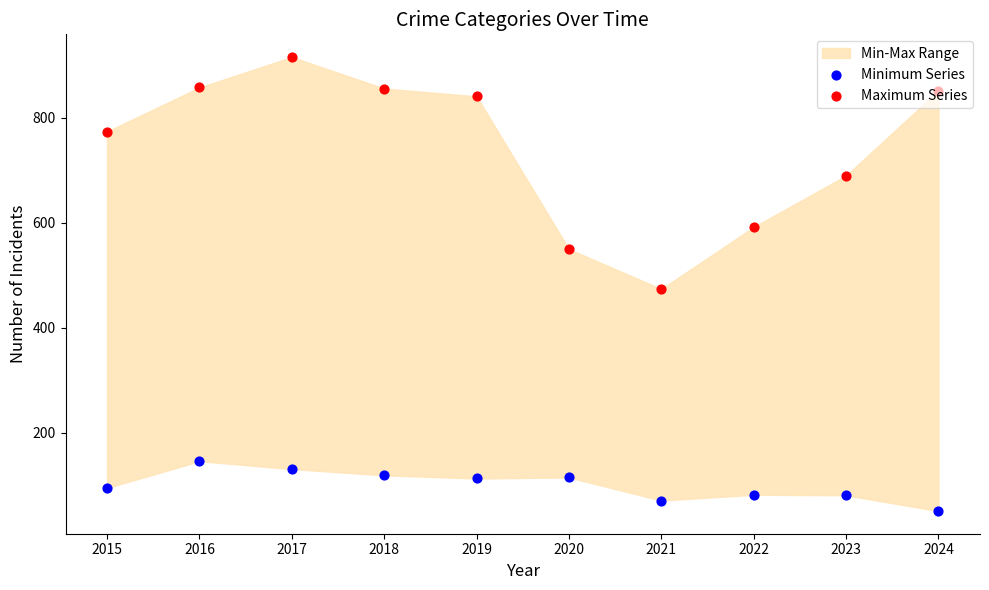

Which series reaches the maximum Y coordinate?

Maximum Series